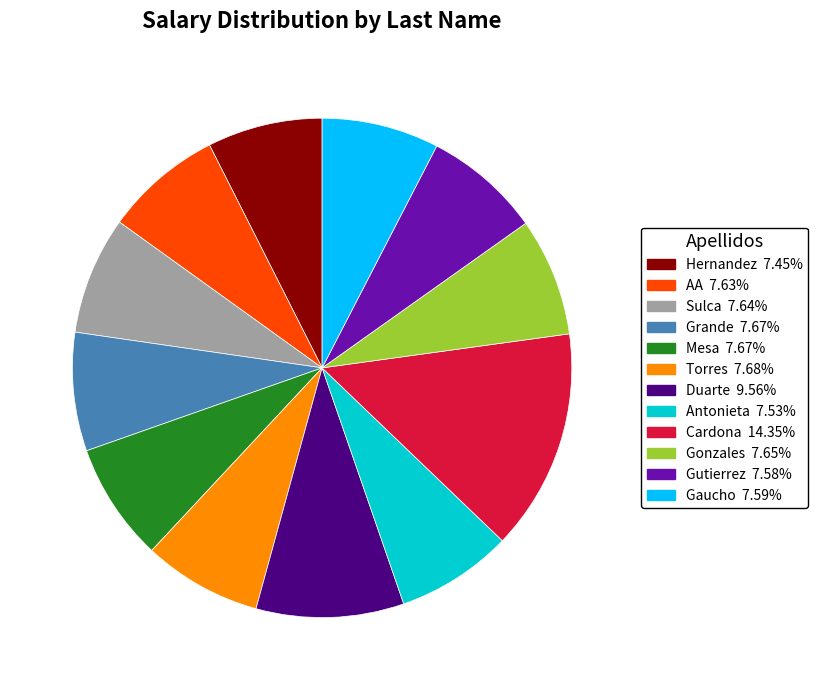

Is there any slice that represents more than half of the pie?

No